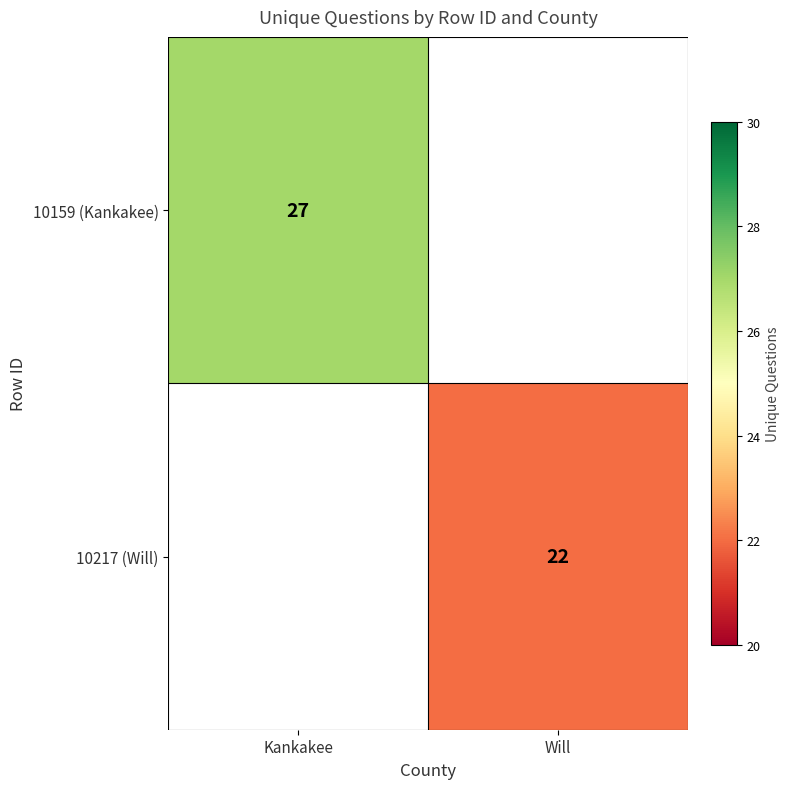

True or false: 10217 (Will) has a value of 22 at Will.

True